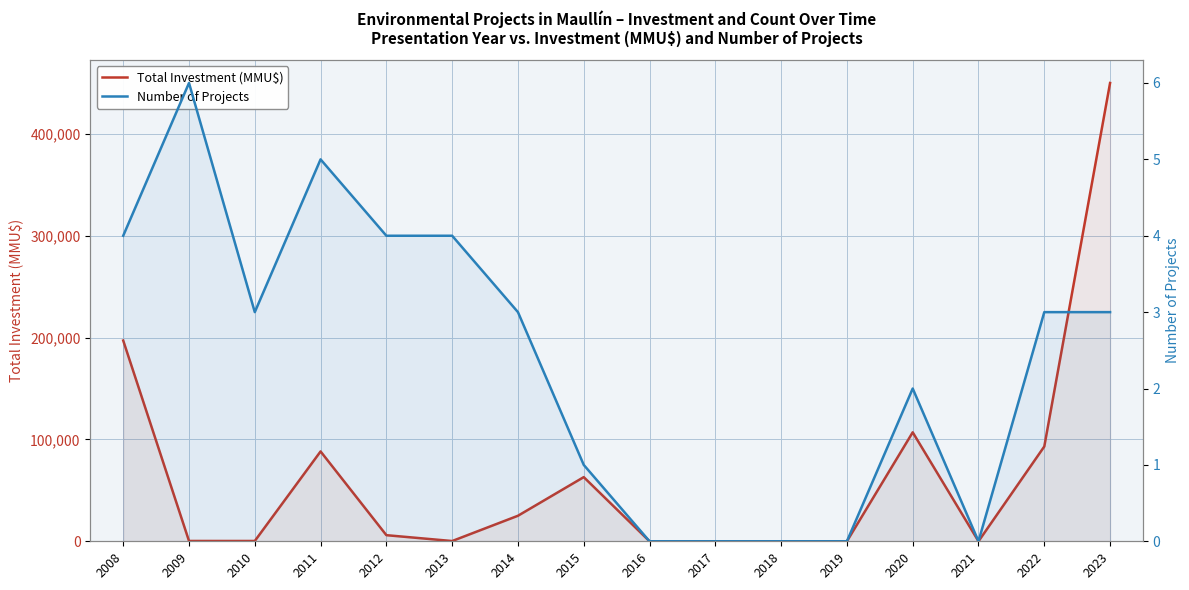

Which series has the largest total across all categories?

Total Investment (MMU$)